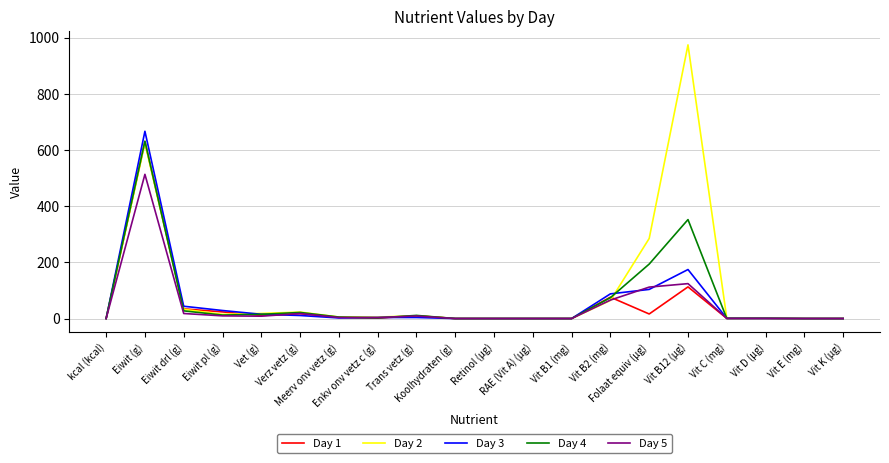

Which series has the largest total across all categories?

Day 2